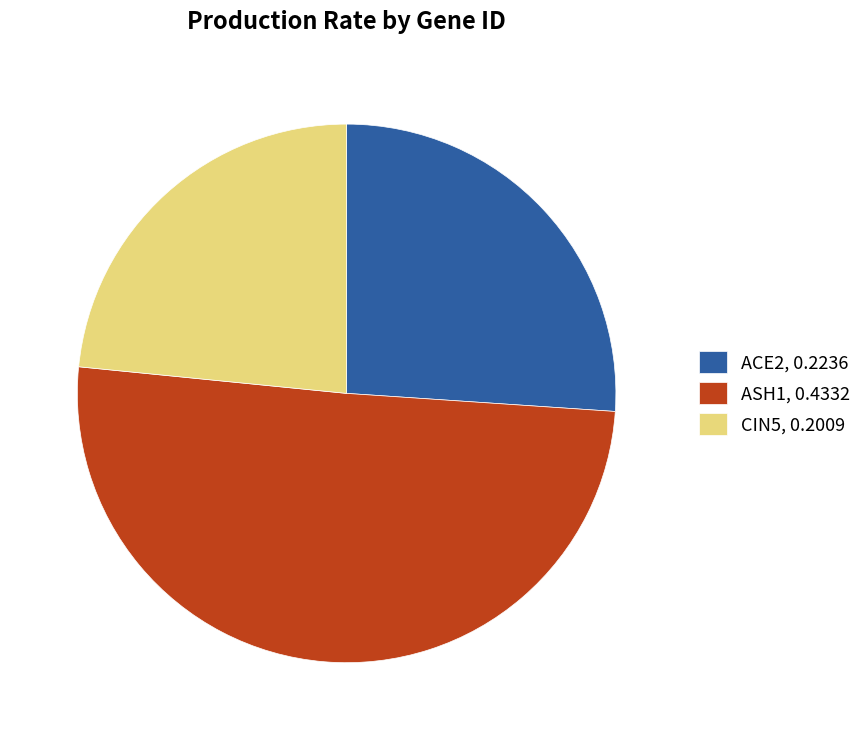

How many segments does this pie chart have?

3